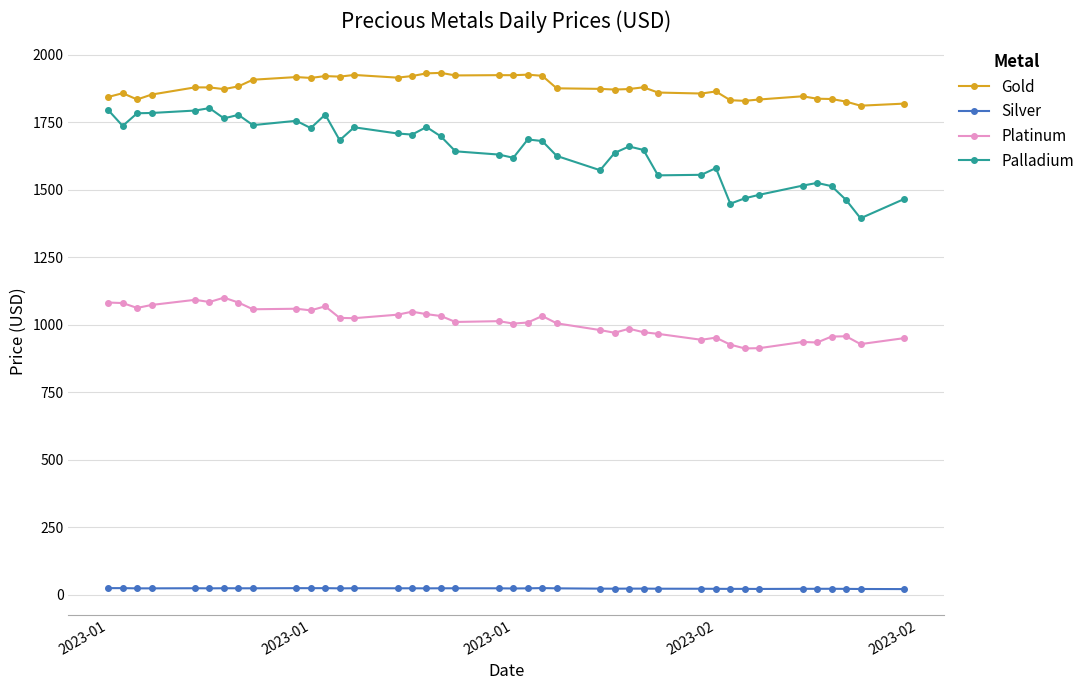

Which series has the largest range (max minus min)?

Palladium